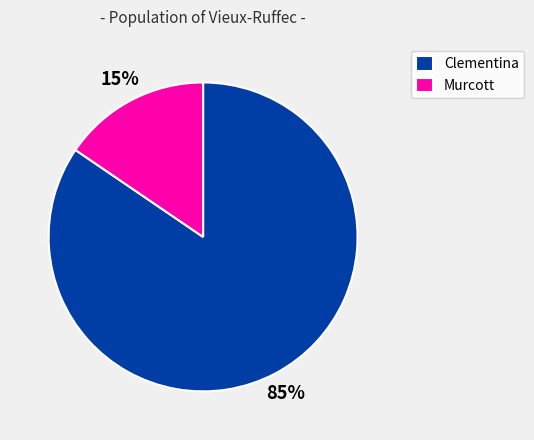

To the nearest percent, what is the combined percentage of Clementina and Murcott?

100%